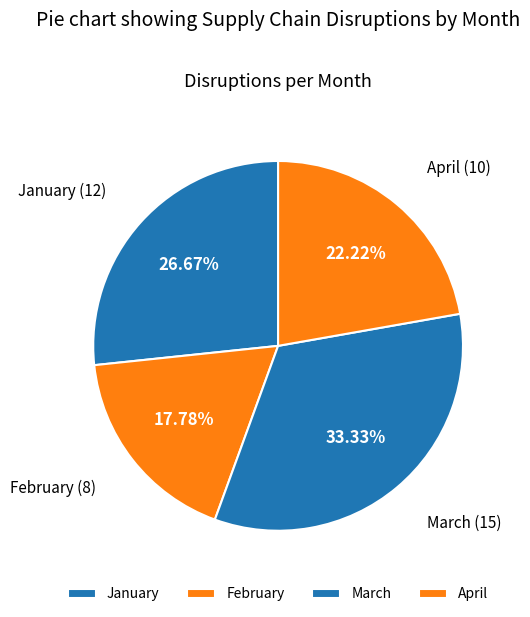

True or false: January accounts for 39% of the total.

False